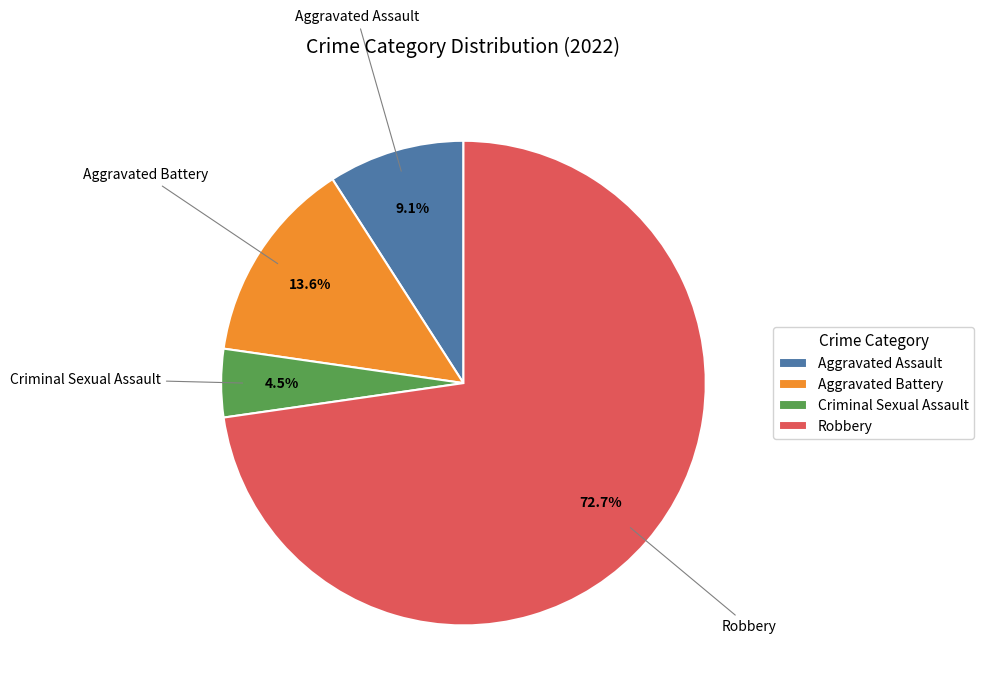

To the nearest percent, what is the difference between the largest and smallest slice percentages?

68%